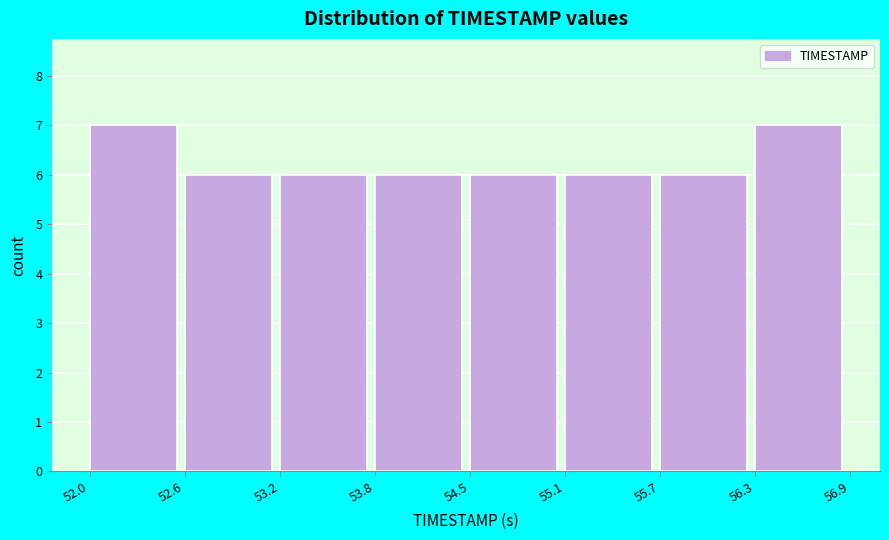

Reading left to right, list every bar in this chart as the range it spans on the x-axis followed by its height. The values are not printed on the chart, so give them approximately, as read against the axis.

52.0 to 52.6: 7
52.6 to 53.2: 6
53.2 to 53.8: 6
53.8 to 54.5: 6
54.5 to 55.1: 6
55.1 to 55.7: 6
55.7 to 56.3: 6
56.3 to 56.9: 7